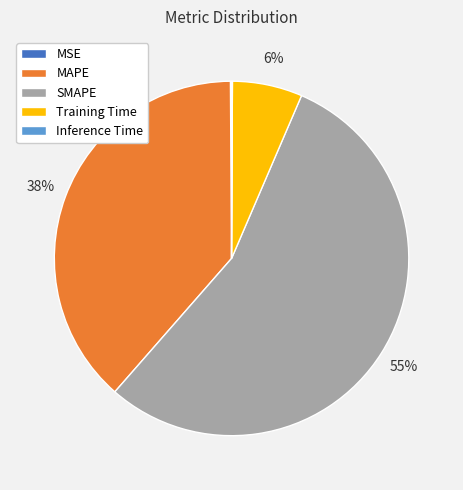

Which has a higher value, Training Time or SMAPE?

SMAPE